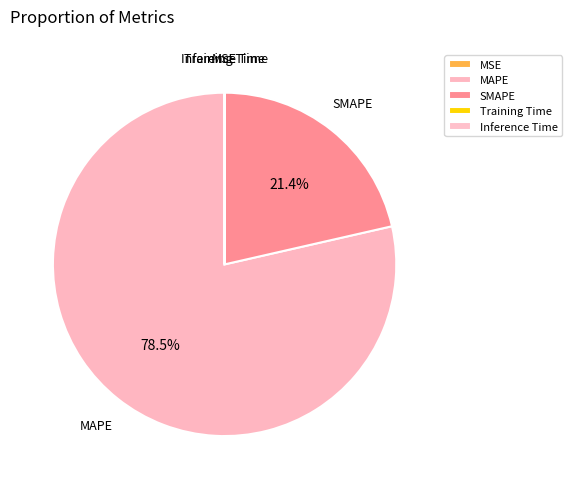

Is there any slice that represents more than half of the pie?

Yes